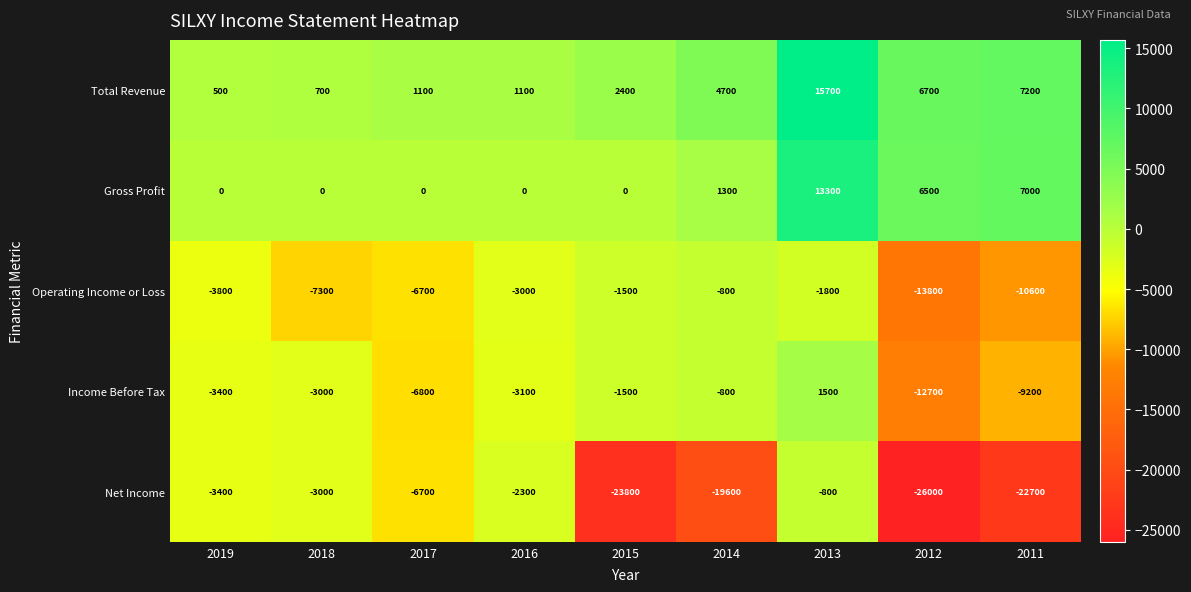

The Income Before Tax series shows -3400 at 2019. True or false?

True